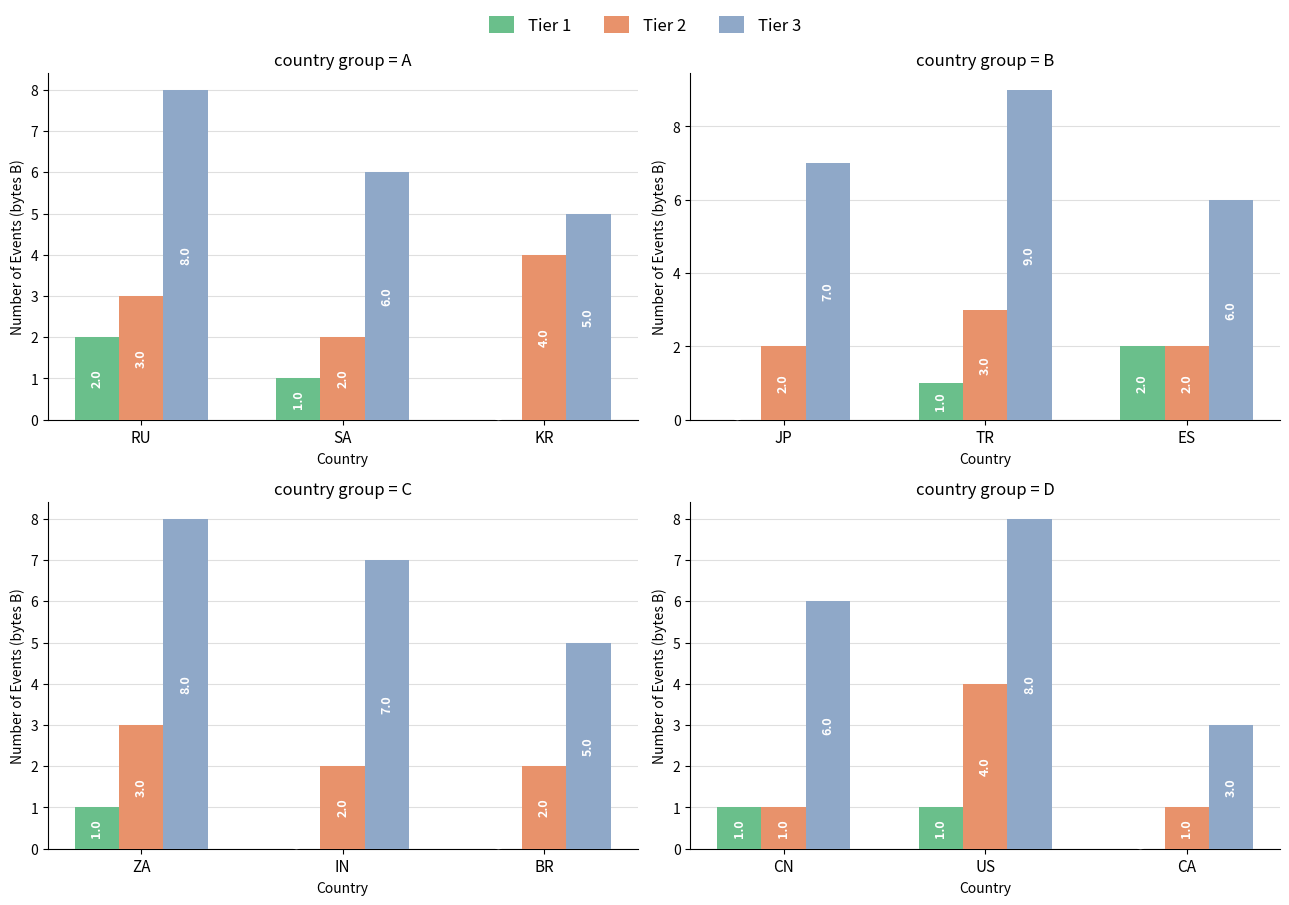

Which series has the widest spread of values?

Tier 3